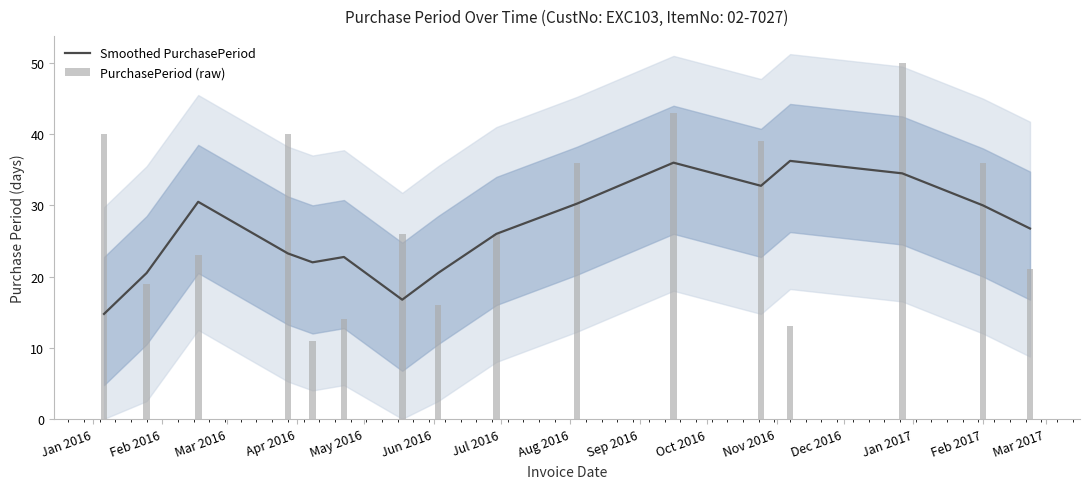

Which series has the largest total across all categories?

PurchasePeriod (raw)